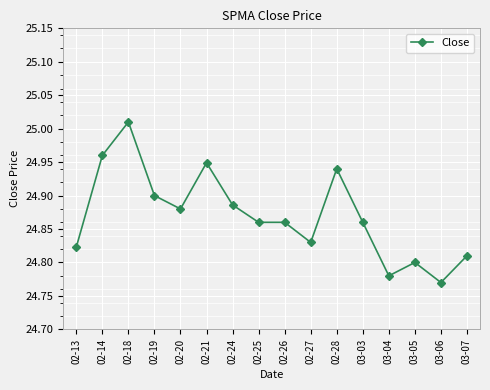

Where is the data nearest to the value 24?

03-06